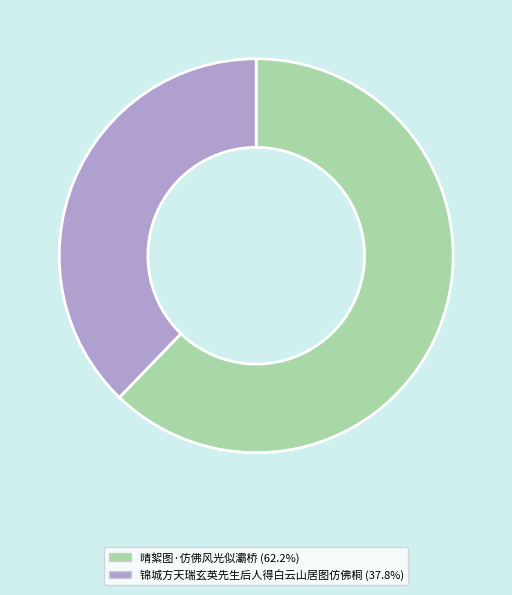

Which category accounts for the majority?

晴絮图·仿佛风光似灞桥